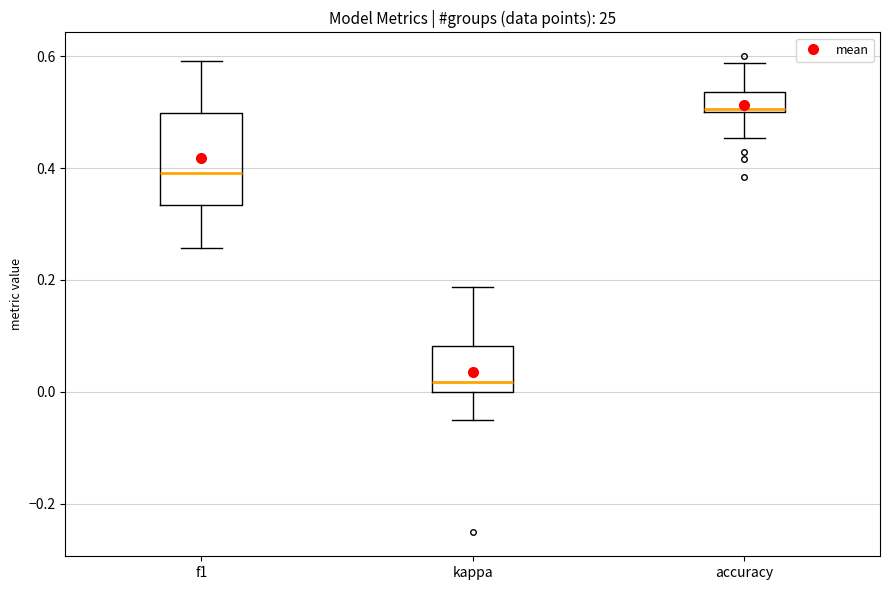

Reading left to right, transcribe this box plot: for each box, give where its median line is, the range the box spans, and where its two whiskers end, as read against the y-axis. The values are not printed on the chart, so give them approximately, as read against the axis.

f1: median 0.40, box 0.34 to 0.50, whiskers 0.26 to 0.60
kappa: median 0.02, box 0.00 to 0.08, whiskers -0.04 to 0.18
accuracy: median 0.50, box 0.50 to 0.54, whiskers 0.46 to 0.58